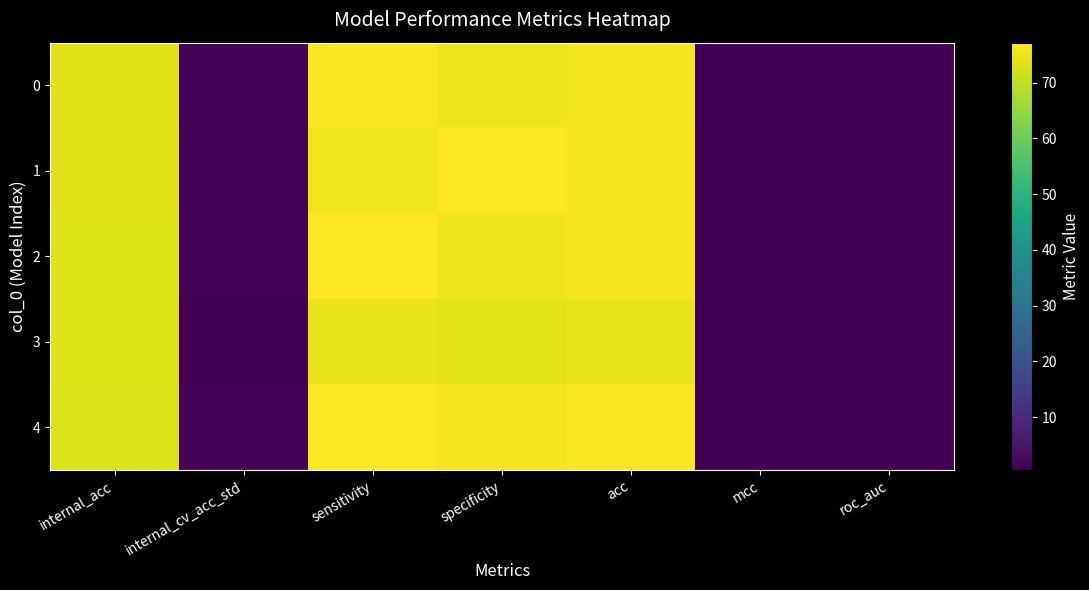

Which series has the largest range (max minus min)?

2